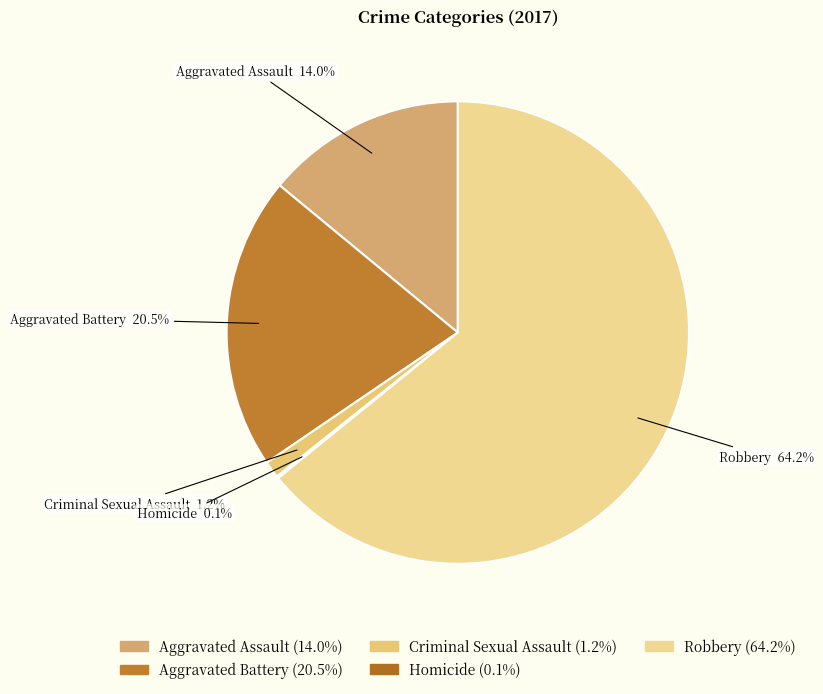

Is Robbery the majority of the pie?

Yes